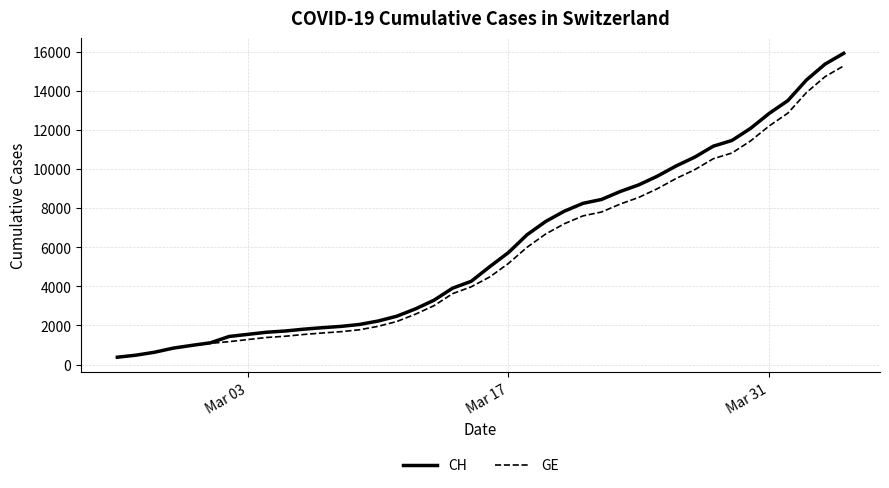

What is the maximum value shown in the chart?

15926